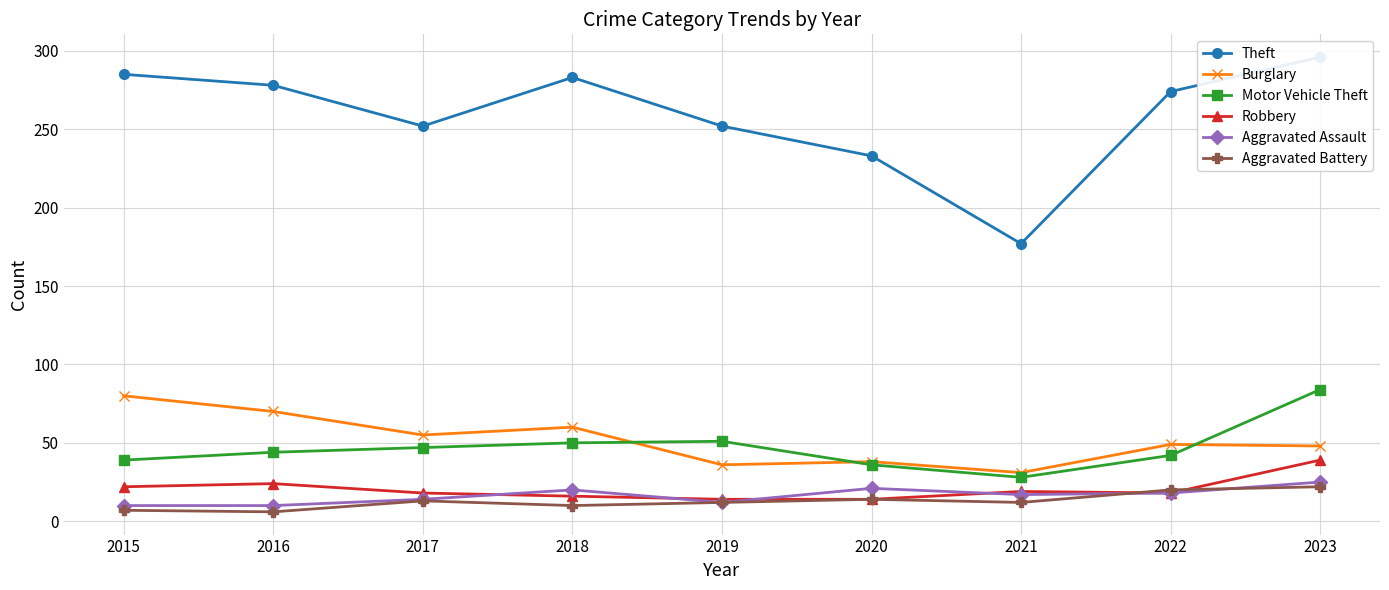

Rank the series by their maximum value, from highest to lowest.

Theft, Motor Vehicle Theft, Burglary, Robbery, Aggravated Assault, Aggravated Battery